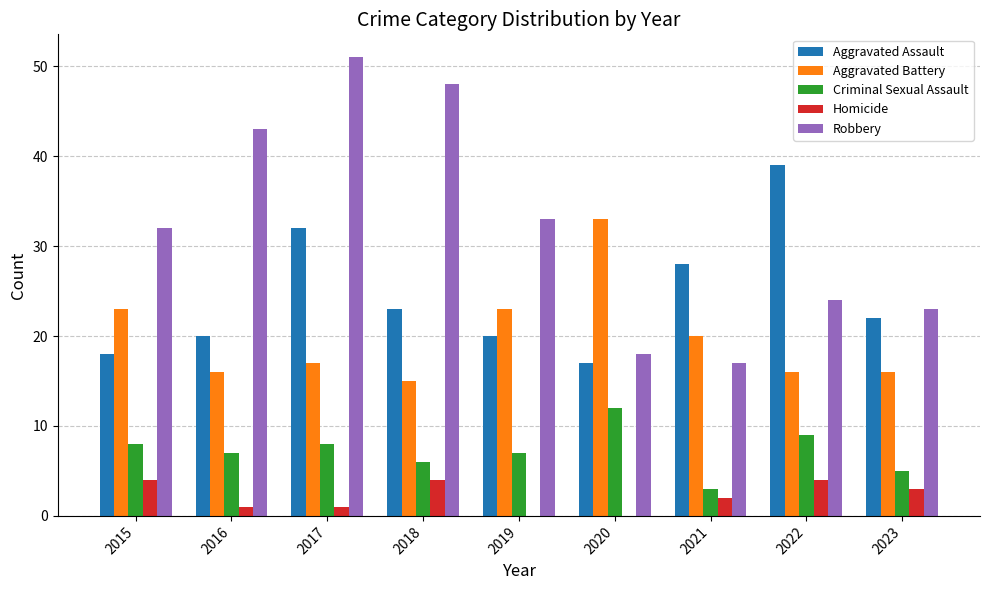

Is it true that Robbery equals 17 at 2021?

True